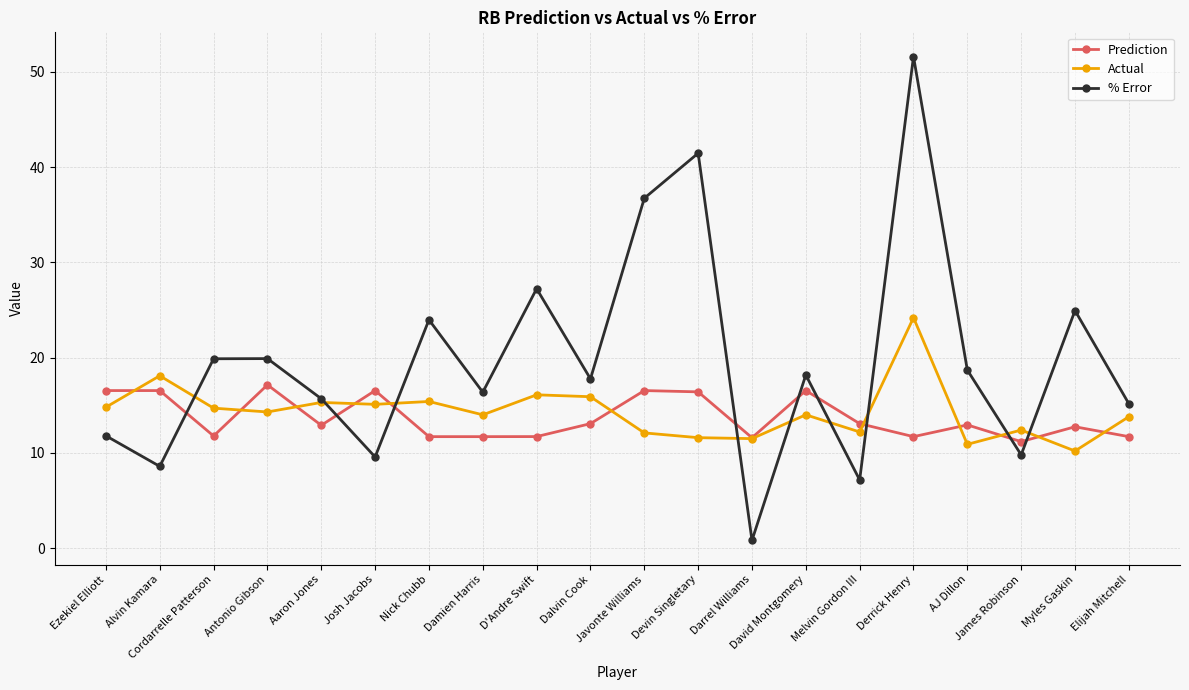

The Actual series shows 14.3 at Antonio Gibson. True or false?

True